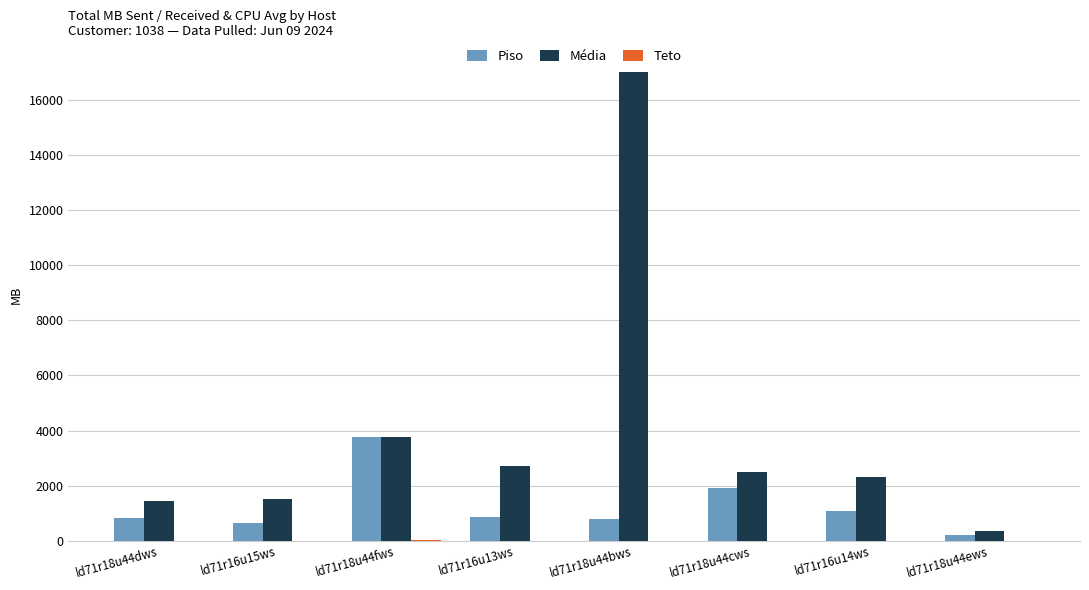

What is the spread (max minus min) of values at ld71r18u44ews?

358.9